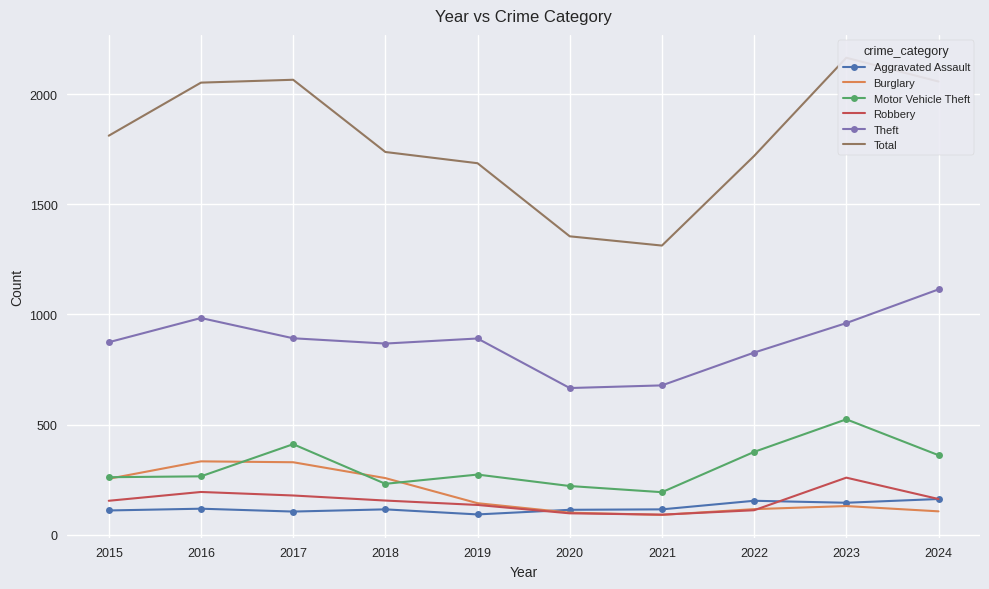

True or false: Motor Vehicle Theft and Theft cross at least once.

False